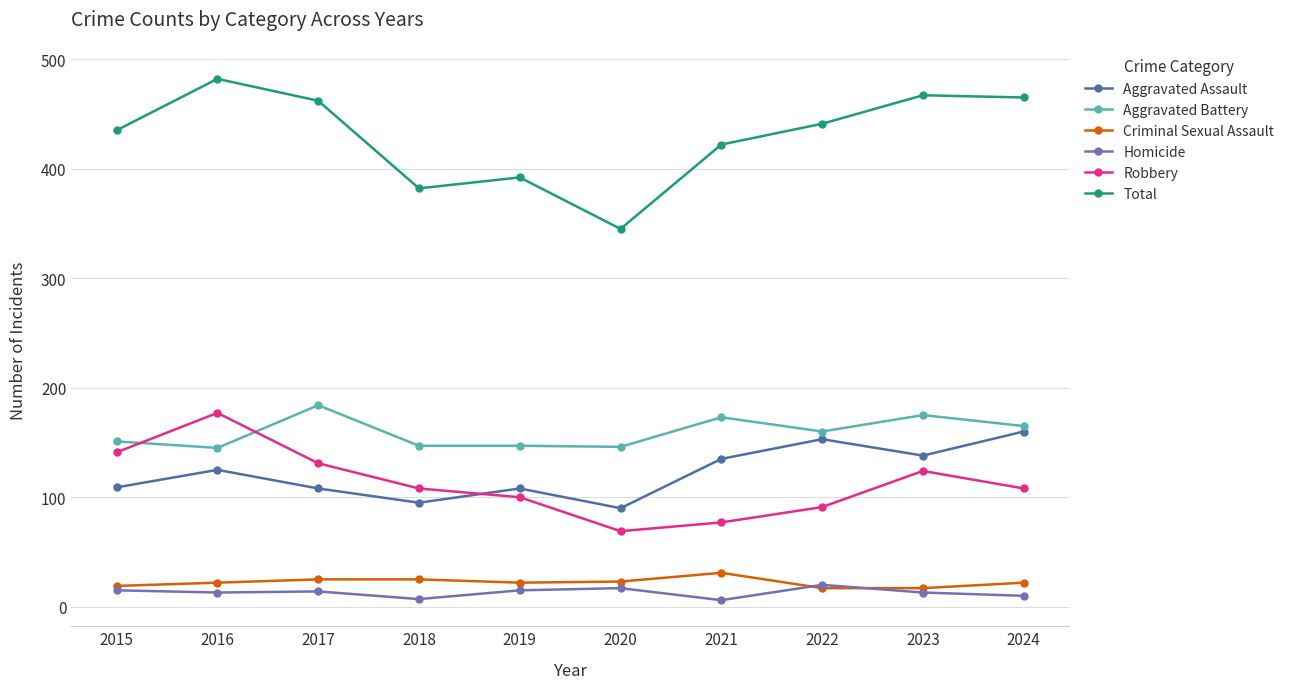

At which category is the sum across all series the highest?

2016